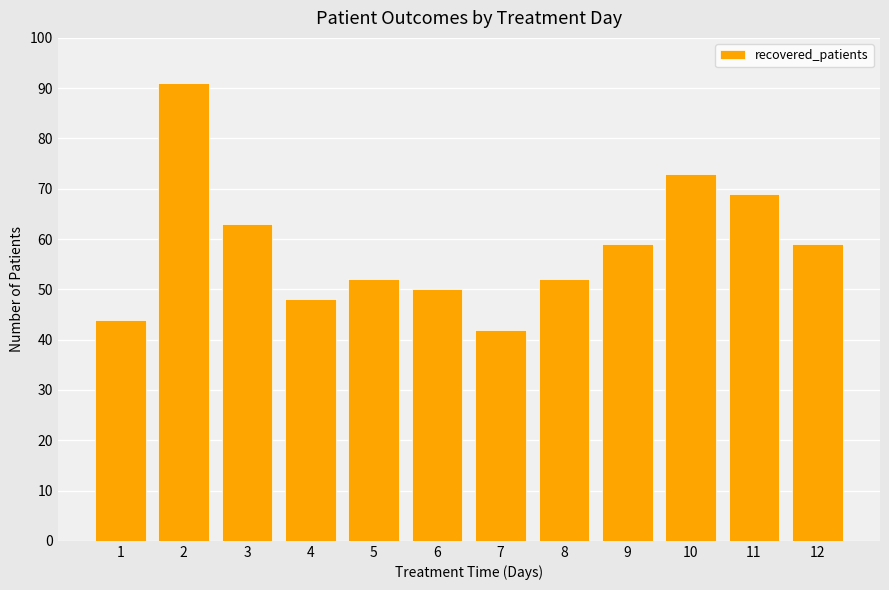

Reading left to right, what are all the values shown in this chart?

44	91	63	48	52	50	42	52	59	73	69	59